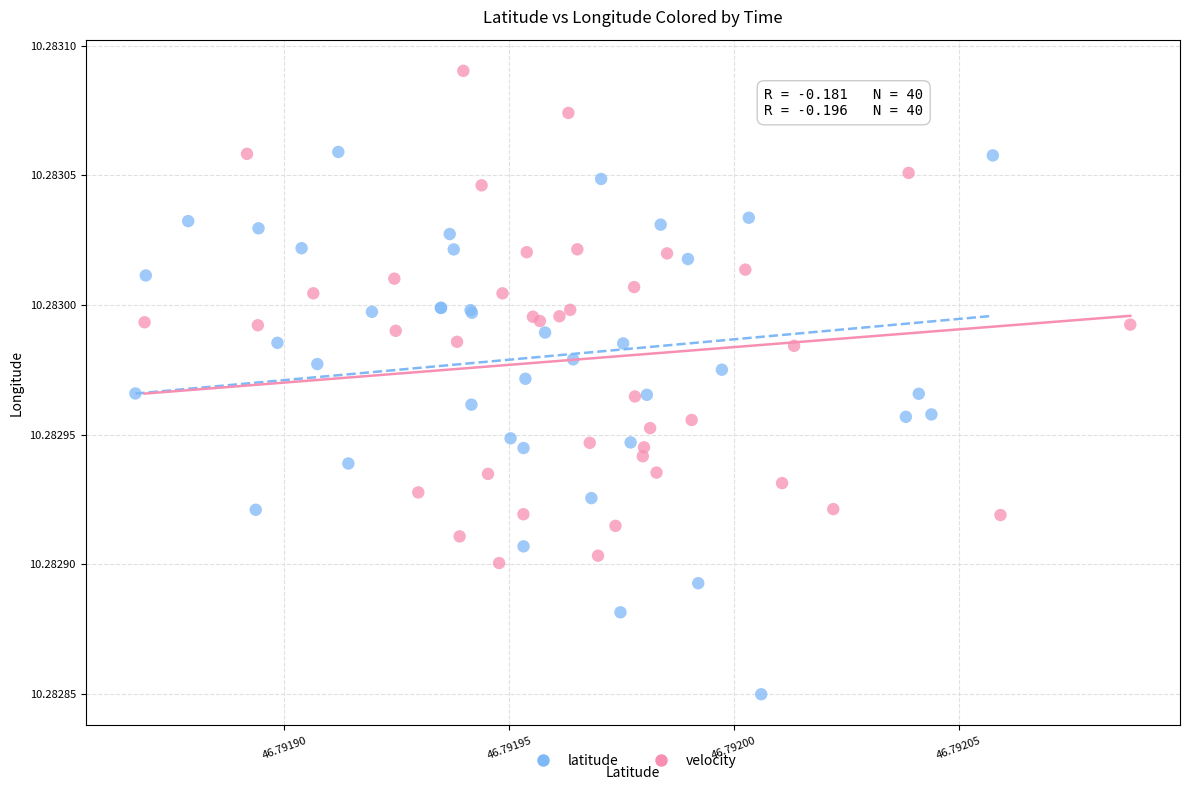

Which series has the largest Y range (max minus min)?

latitude